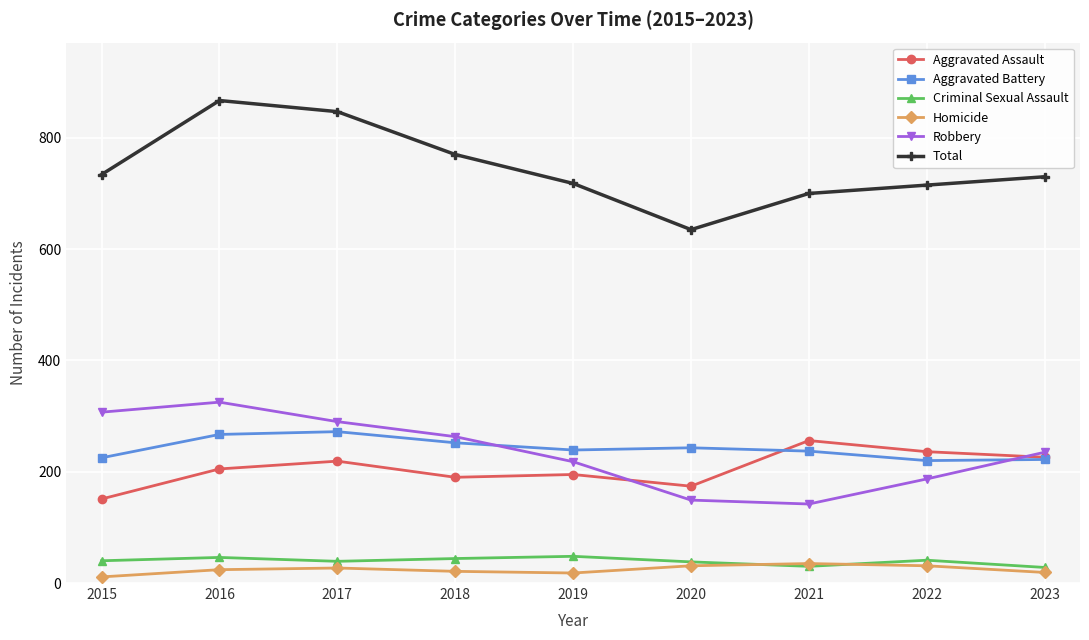

How many values in the Homicide series are below 24?

4